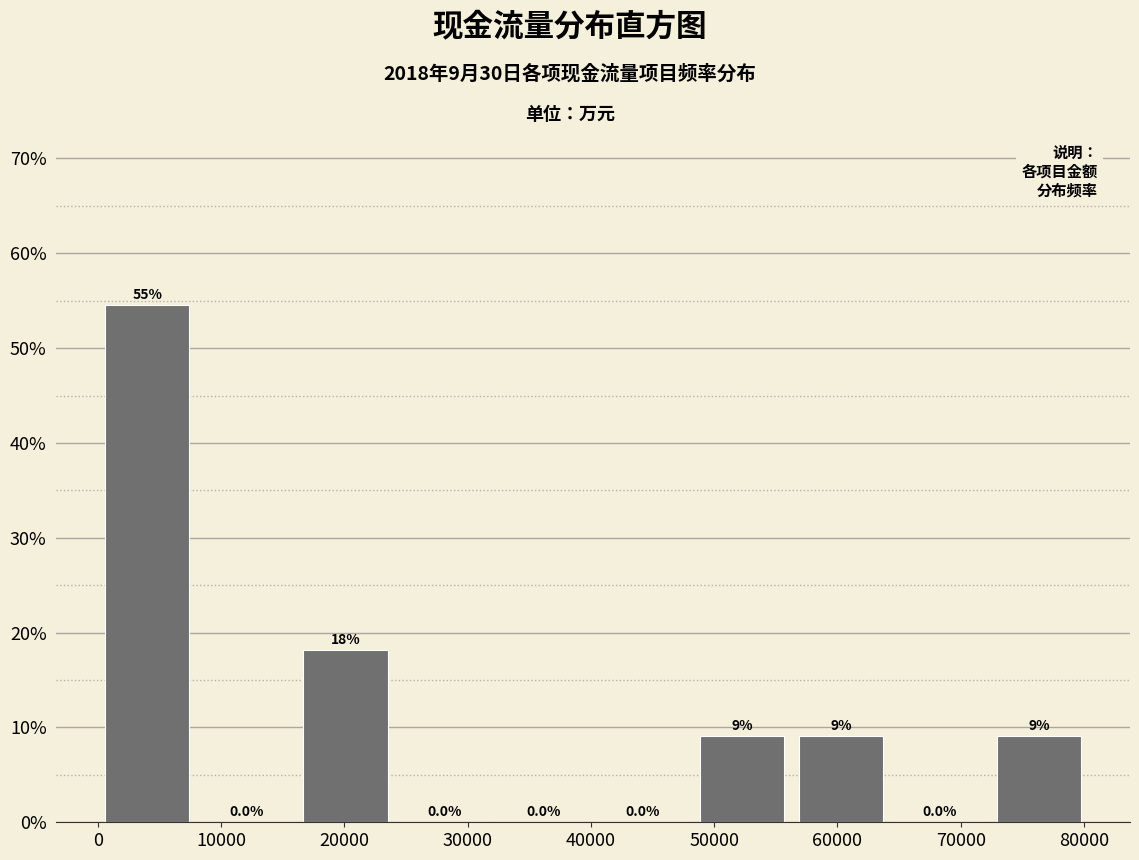

Which range on the x-axis has the tallest bar?

0 to 8000